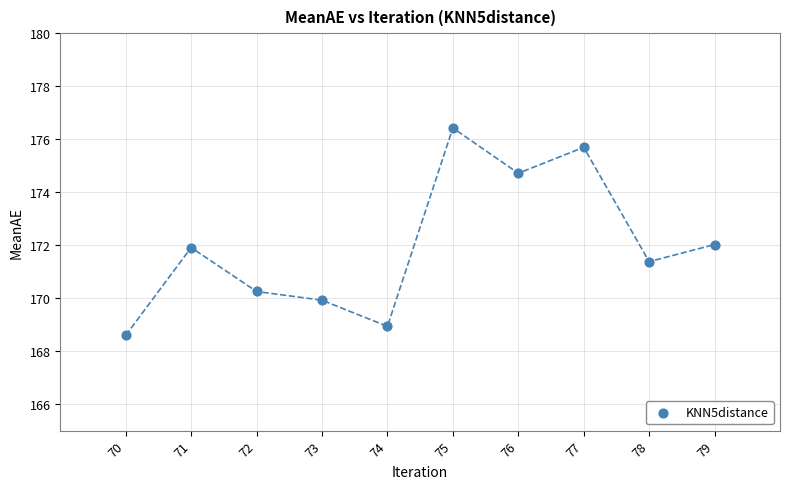

What is the average Y value?

172.0